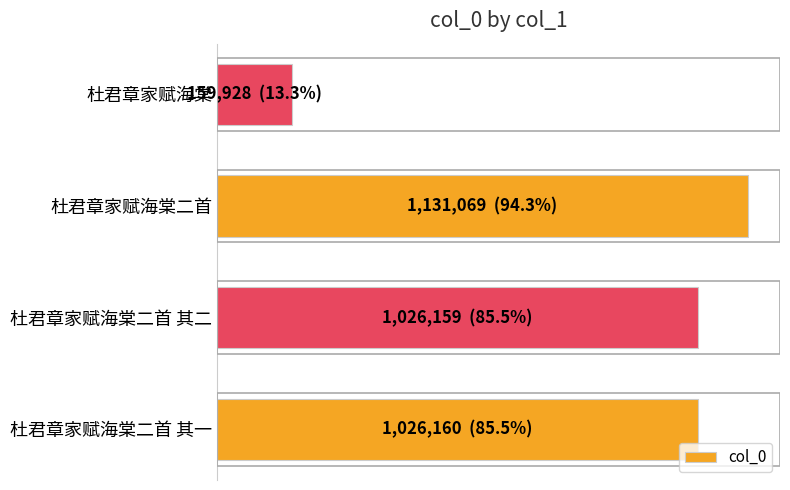

Does the chart contain any negative values?

No